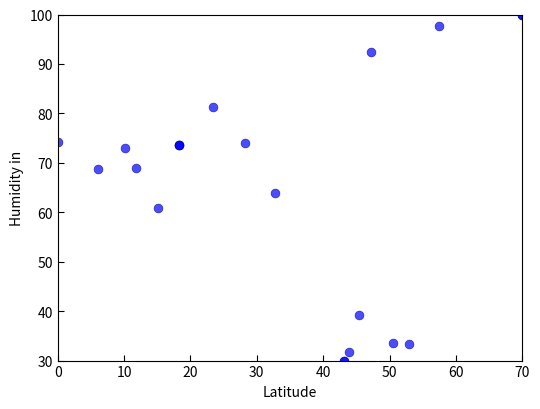

What Y value in the scatter plot is closest to 65?

63.9